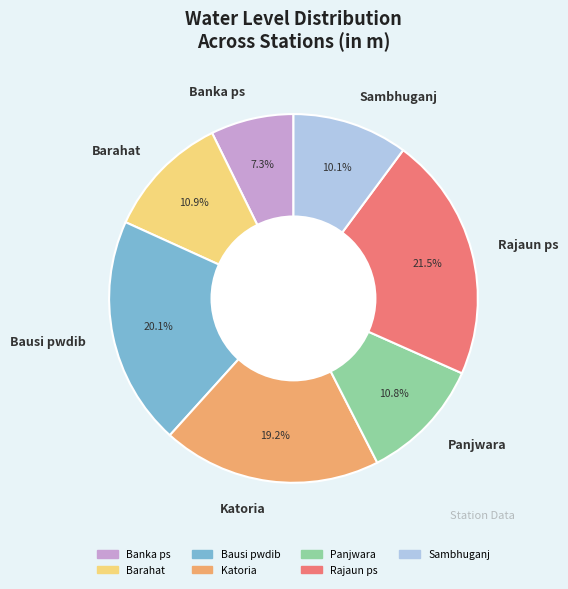

Combined, what portion of the pie is Bausi pwdib and Barahat?

31.0%